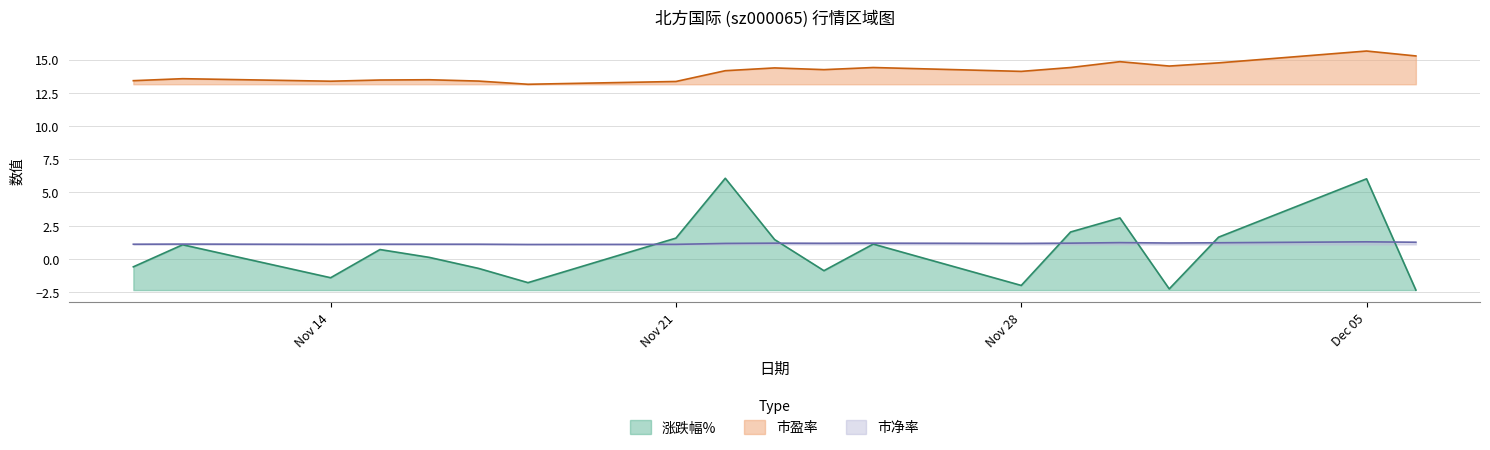

At Nov 14, list the series in order from smallest to largest.

涨跌幅%, 市净率, 市盈率